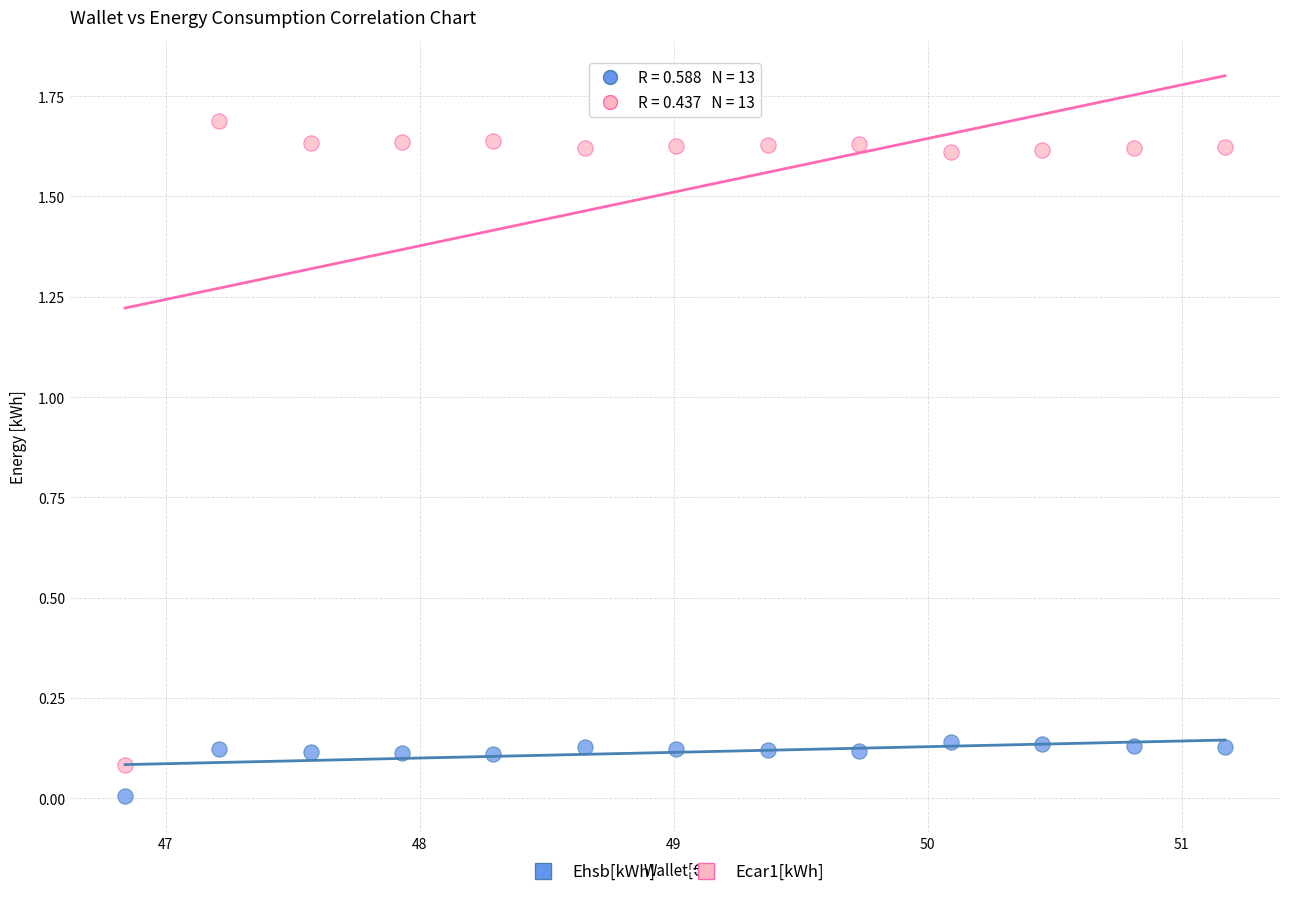

Which series has the widest spread of Y values?

Ecar1[kWh]